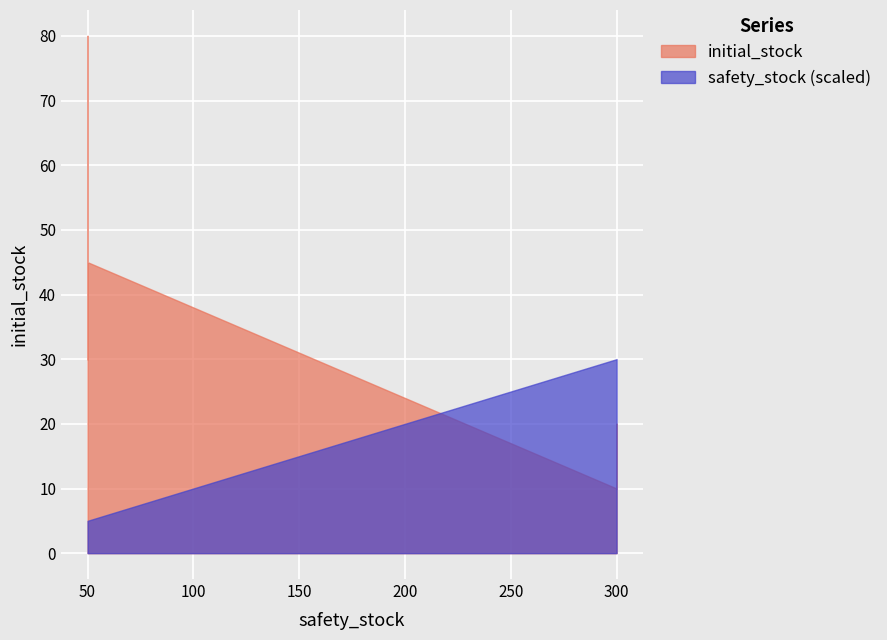

How many intersections are there between initial_stock and safety_stock?

1